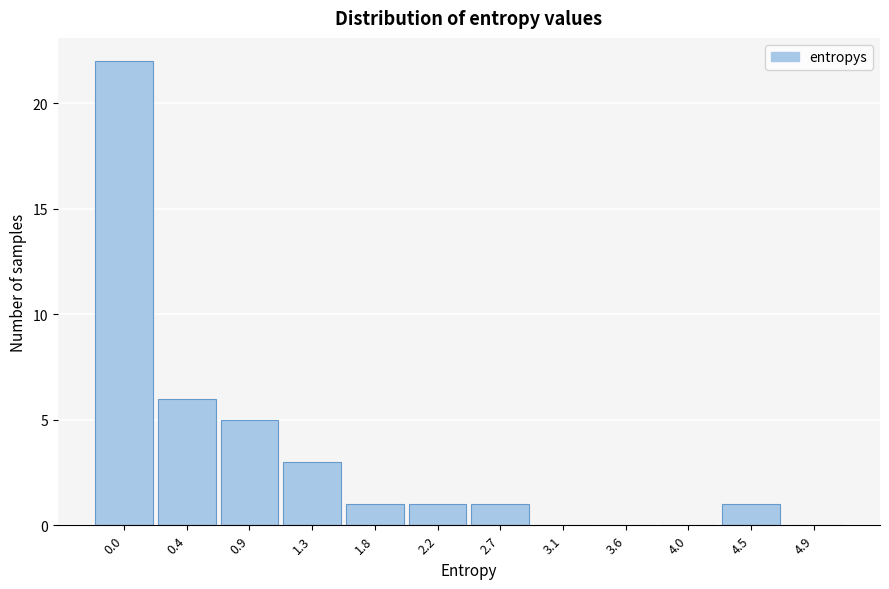

Reading left to right, list all the values displayed in this chart.

0.0=22	0.4=6	0.9=5	1.3=3	1.8=1	2.2=1	2.7=1	3.1=0	3.6=0	4.0=0	4.5=1	4.9=0